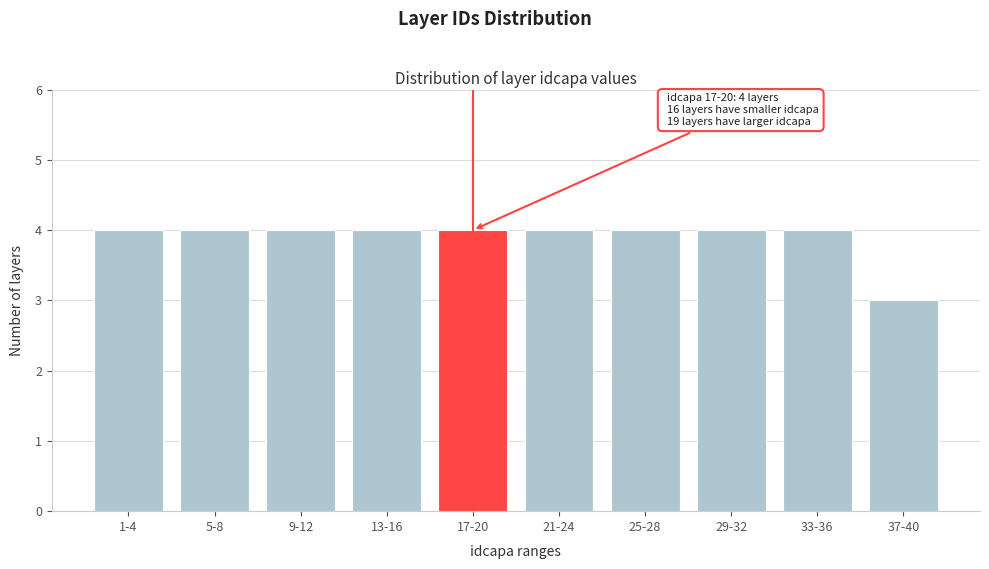

Reading left to right, what are all the values shown in this chart?

4	4	4	4	4	4	4	4	4	3